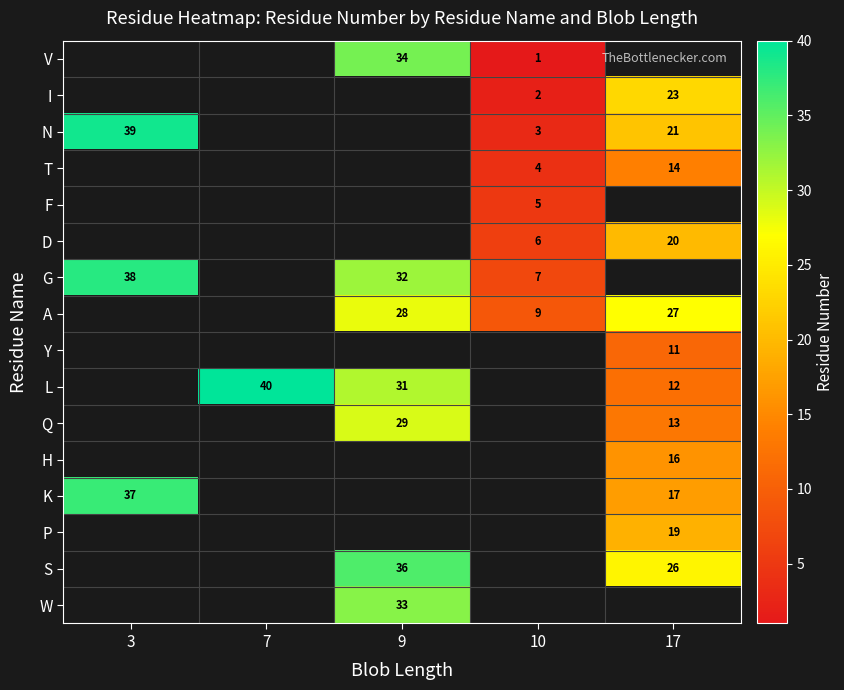

Is it true that V equals 16 at 9?

False